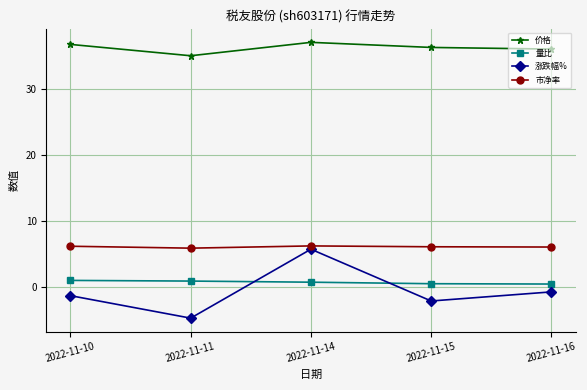

Rank the series at 2022-11-15 from highest to lowest value.

价格, 市净率, 量比, 涨跌幅%